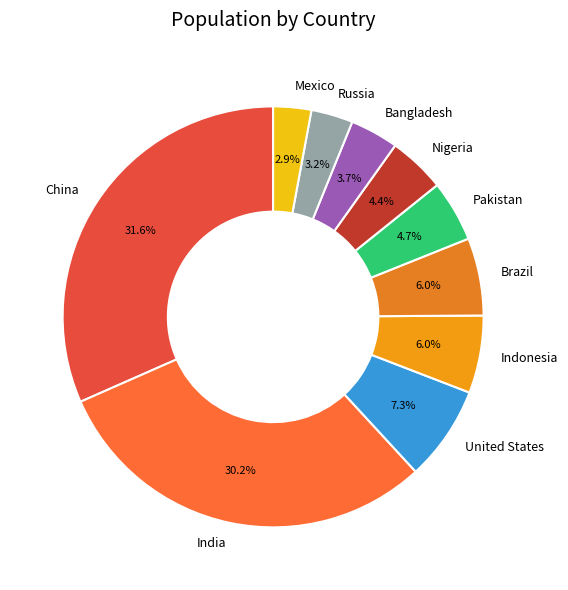

To the nearest percent, what is the combined percentage of Indonesia and China?

38%